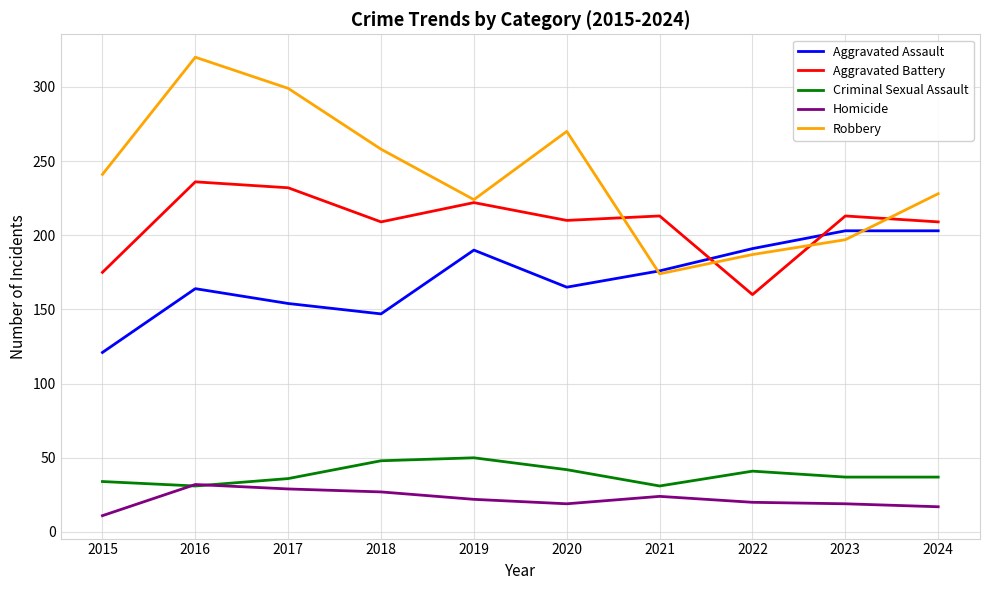

The Aggravated Battery series shows 232 at 2017. True or false?

True